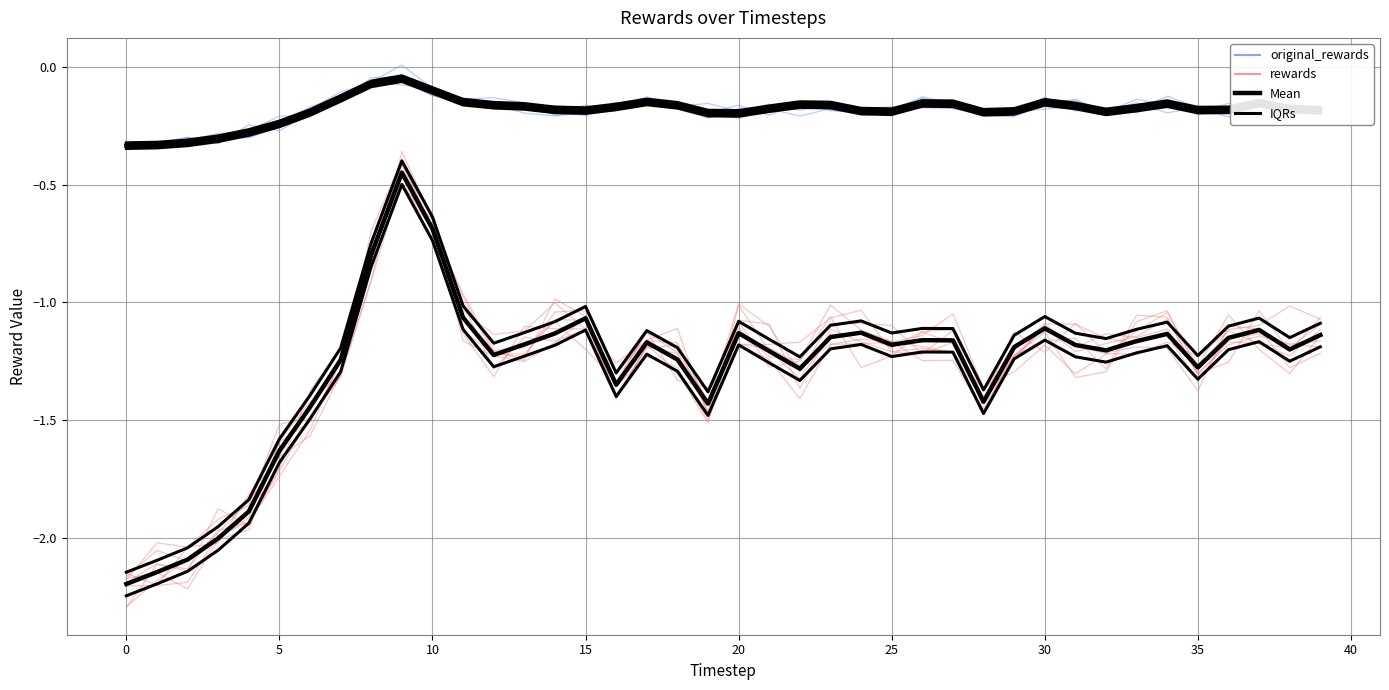

How many categories are shown in the chart?

40